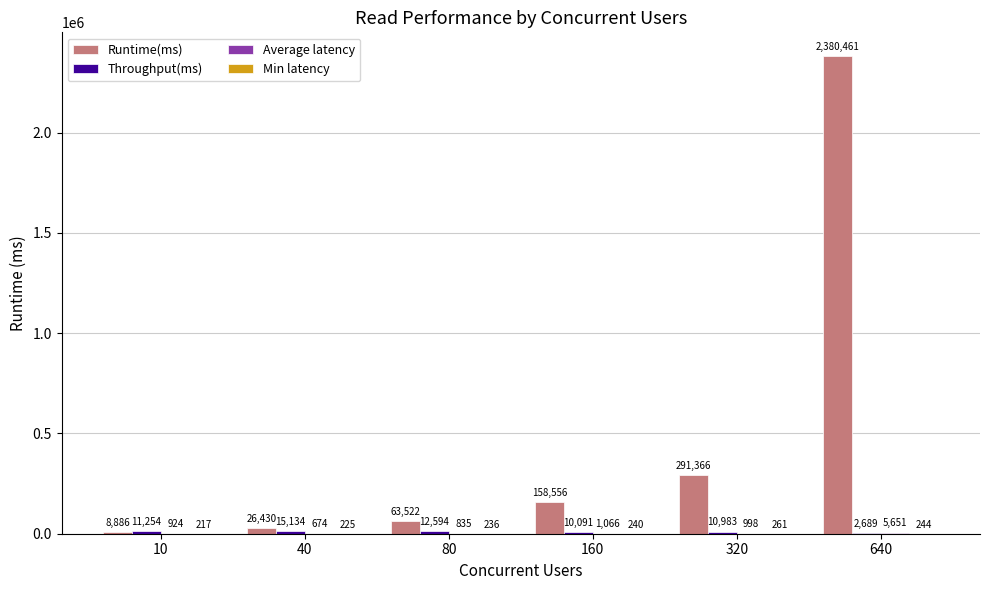

What is the maximum value shown in the chart?

2380461.0